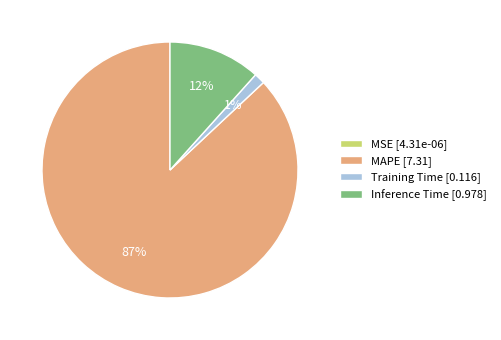

True or false: MAPE [7.31] accounts for 95% of the total.

False